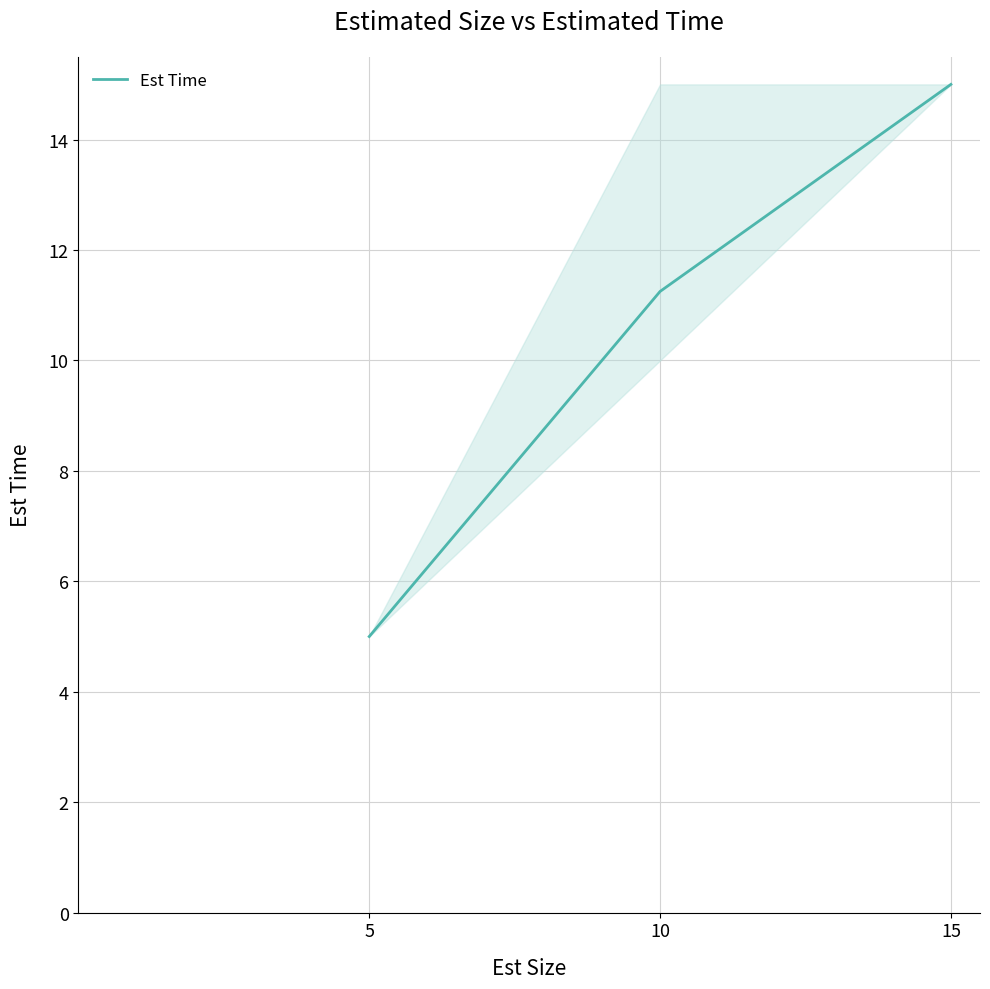

At which label does the data first exceed 11?

10